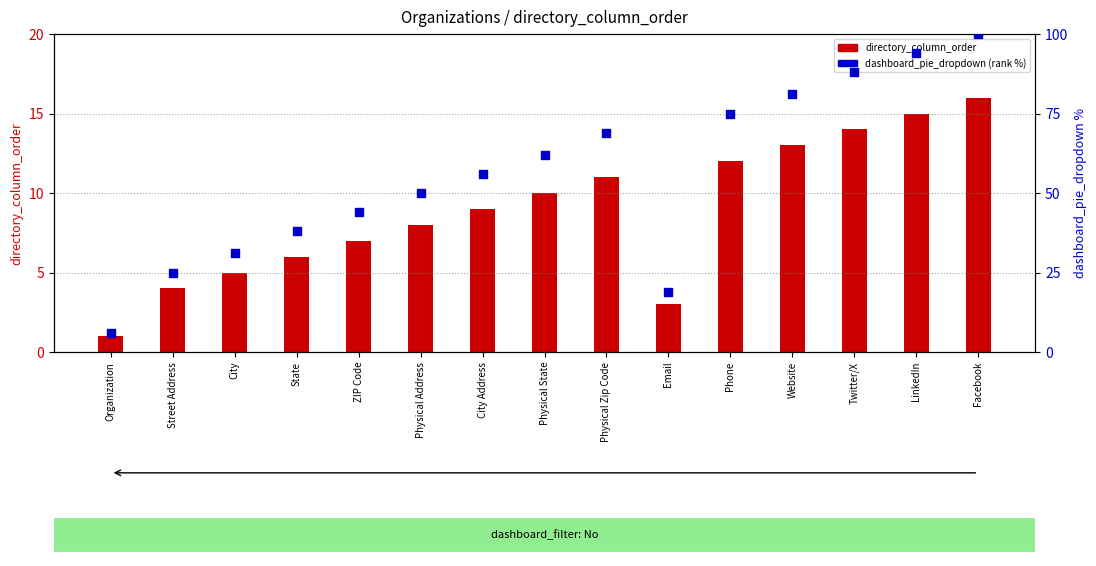

What are all the series names shown in the legend?

directory_column_order, dashboard_pie_dropdown (rank %)